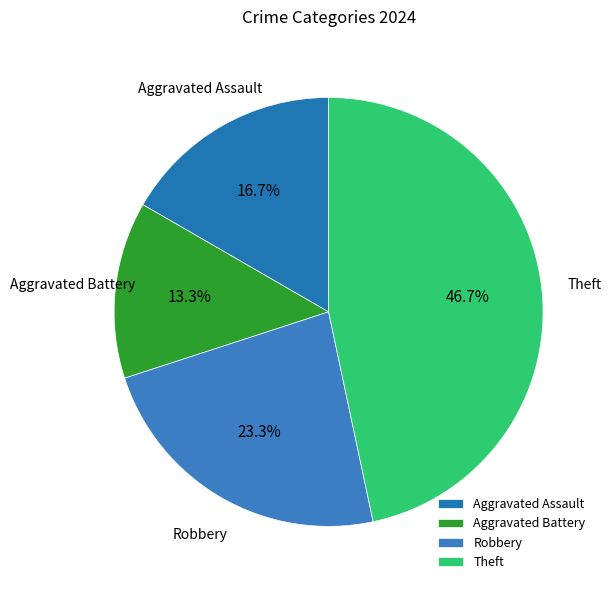

How many slices are in this pie chart?

4